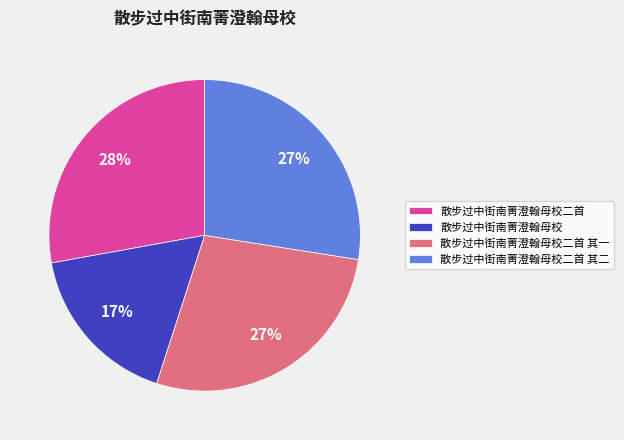

To the nearest percent, what is the difference between the 散步过中街南菁澄翰母校 and 散步过中街南菁澄翰母校二首 slice percentages?

11%